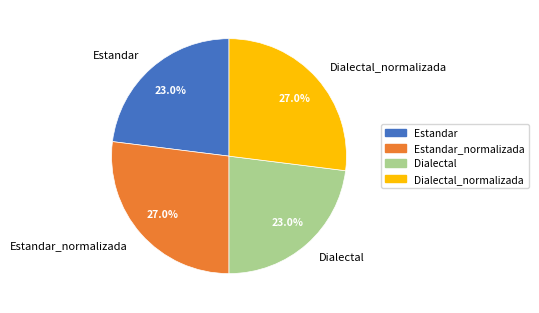

To the nearest percent, what portion does Dialectal represent?

23%